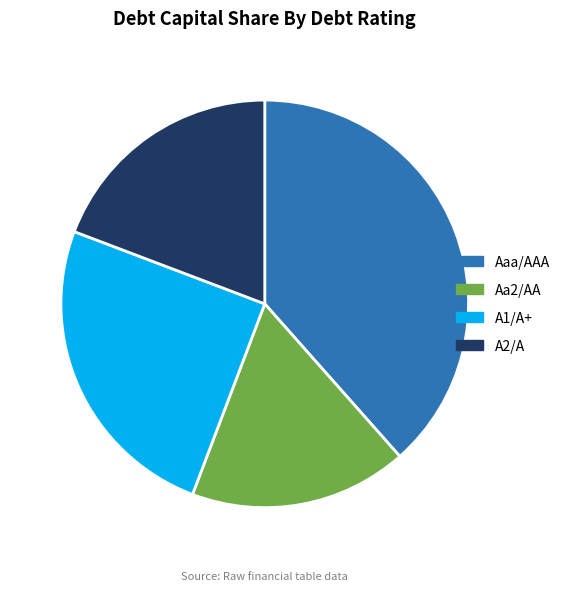

Does any single category account for the majority?

No